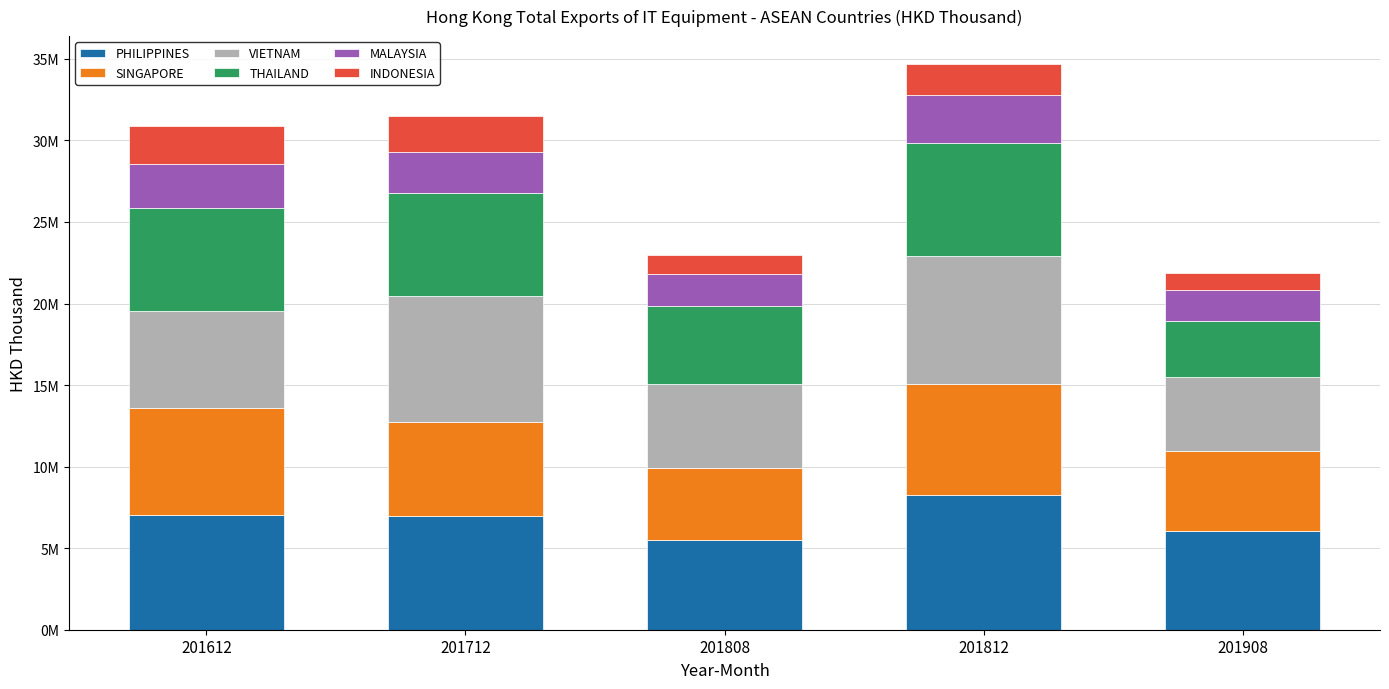

Read the INDONESIA value at 201712.

2168078.1